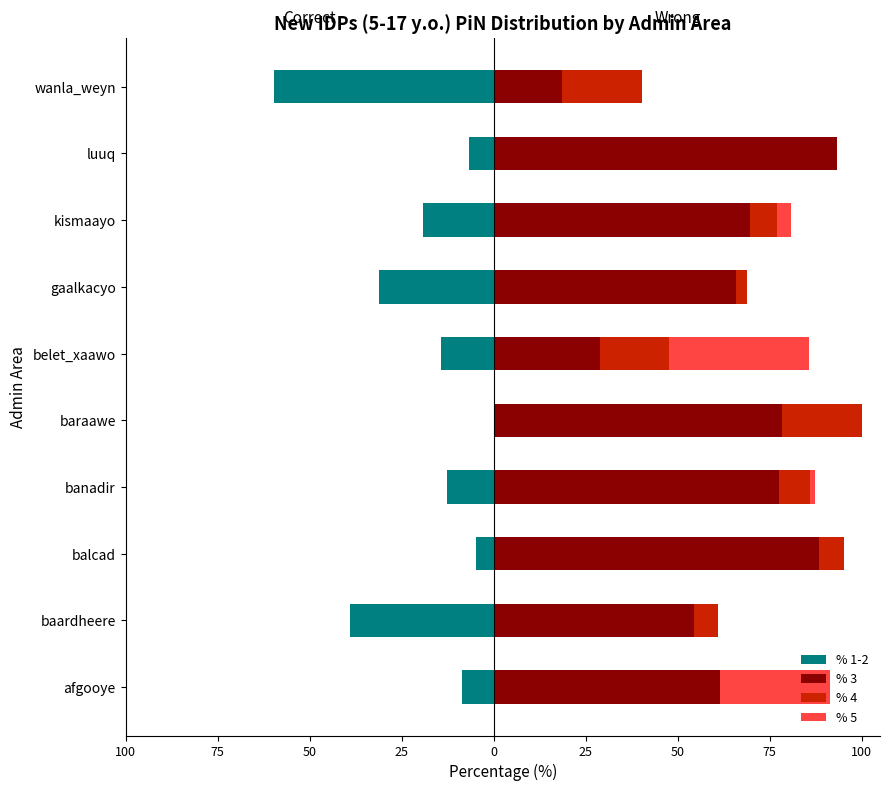

What is the difference between the maximum and minimum values in the % 1-2 series?

59.7